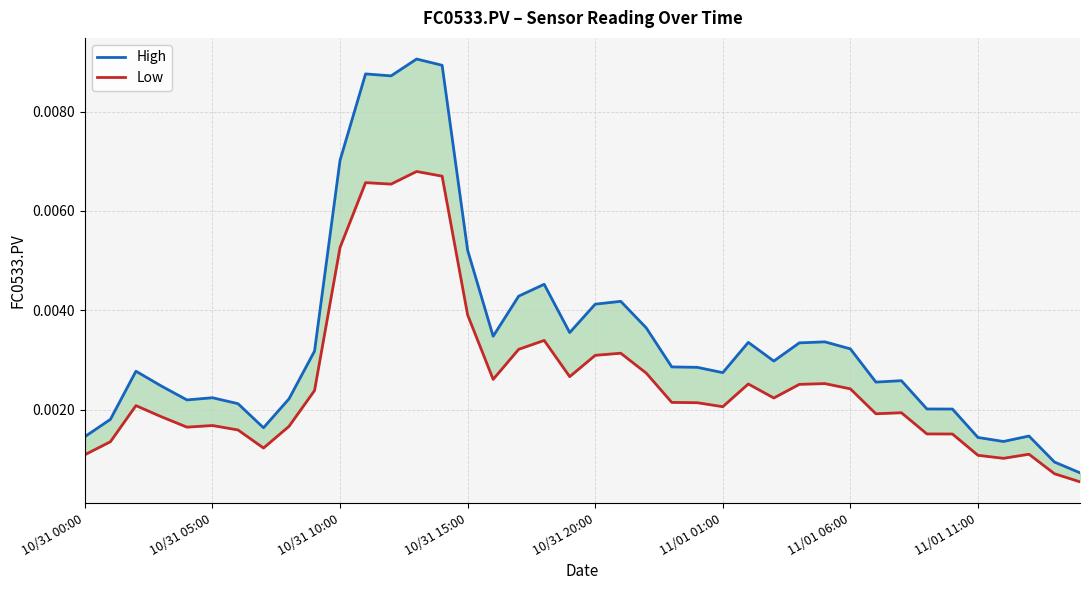

True or false: High and Low intersect in this chart.

False